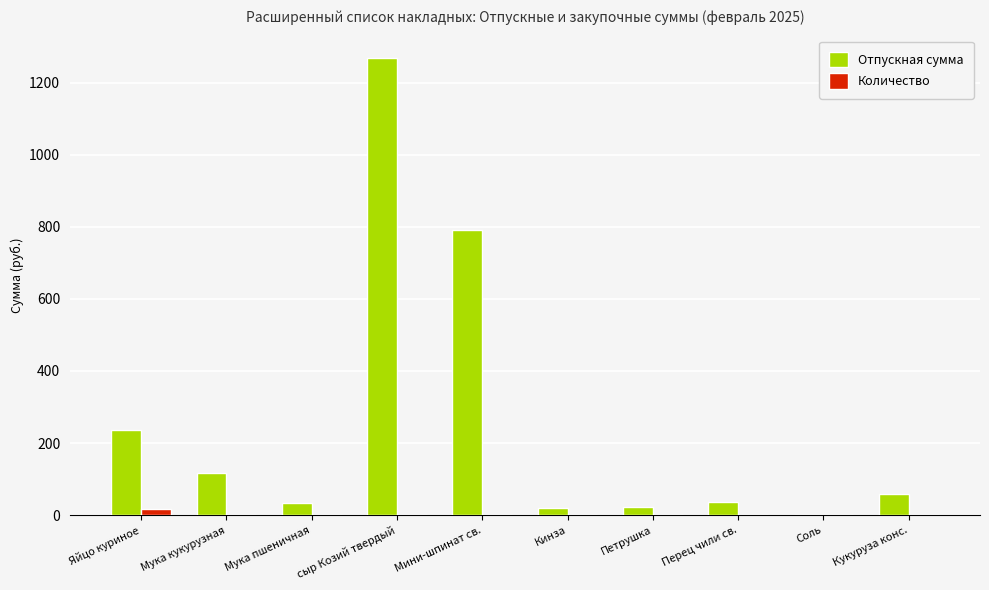

What is the highest value of the Отпускная сумма series?

1267.2